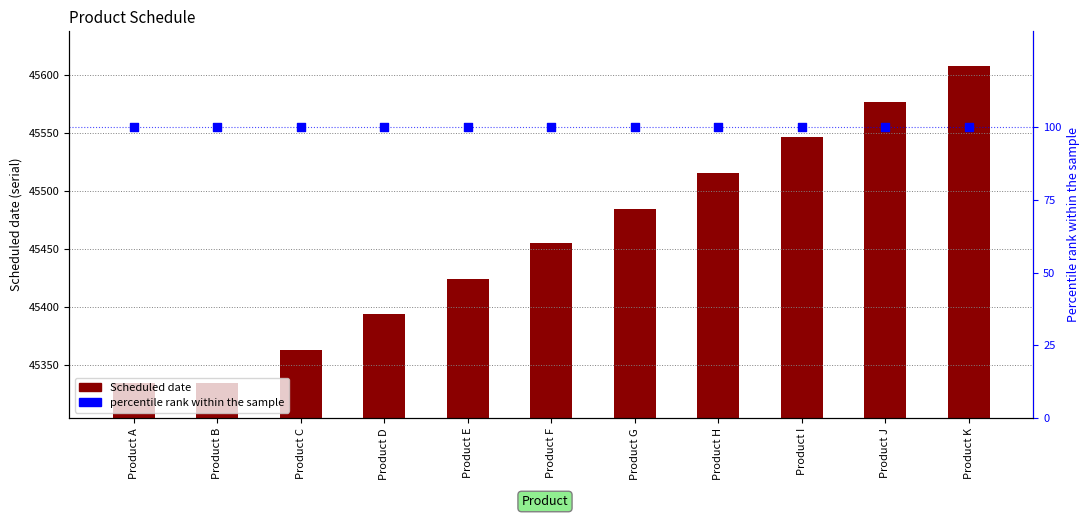

At which category is the sum across all series the highest?

Product K